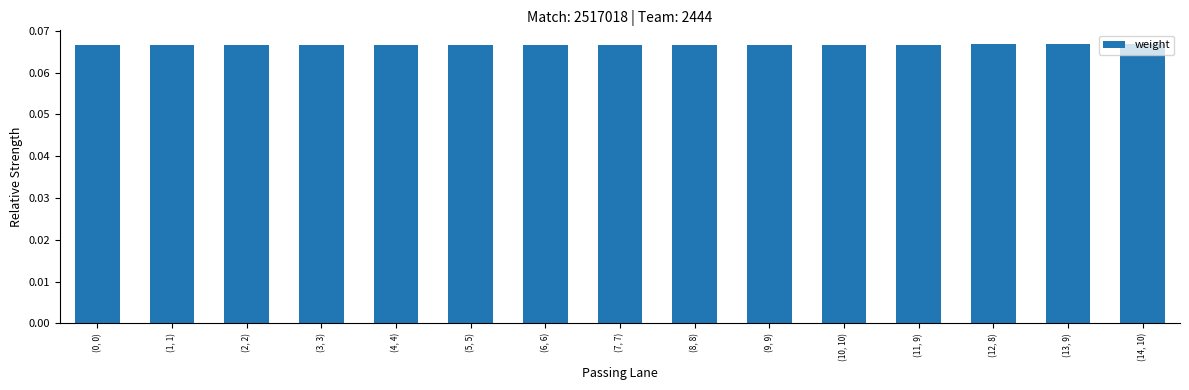

Count the values in the range 0 to 1.

15